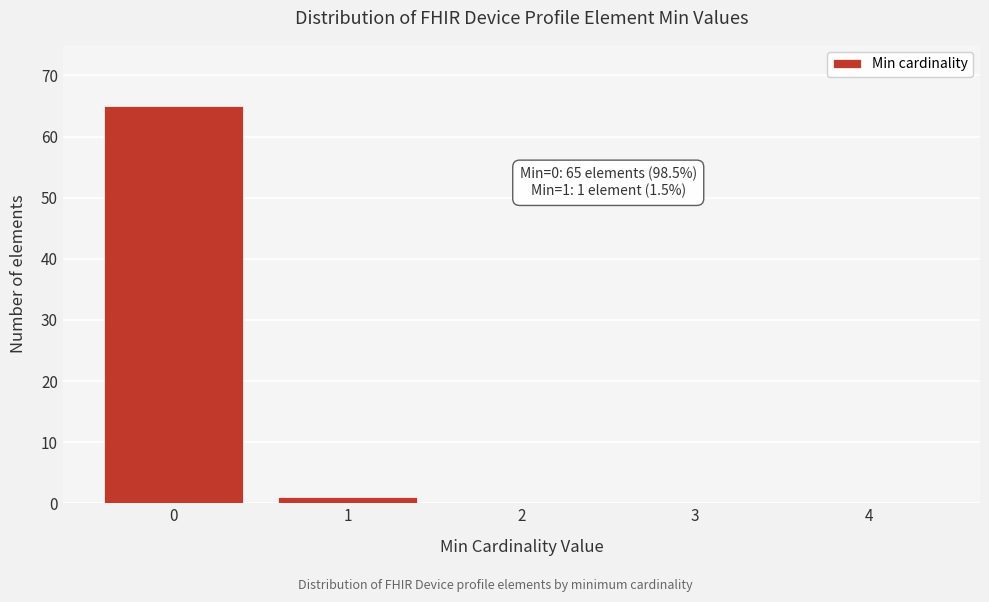

Reading left to right, list all the values displayed in this chart.

0=65	1=1	2=0	3=0	4=0